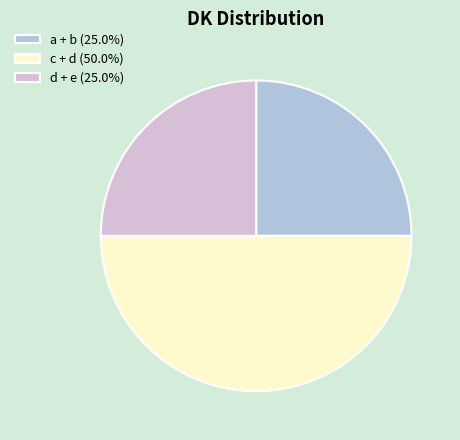

Does d + e (25.0%) account for over 50% of the chart?

No